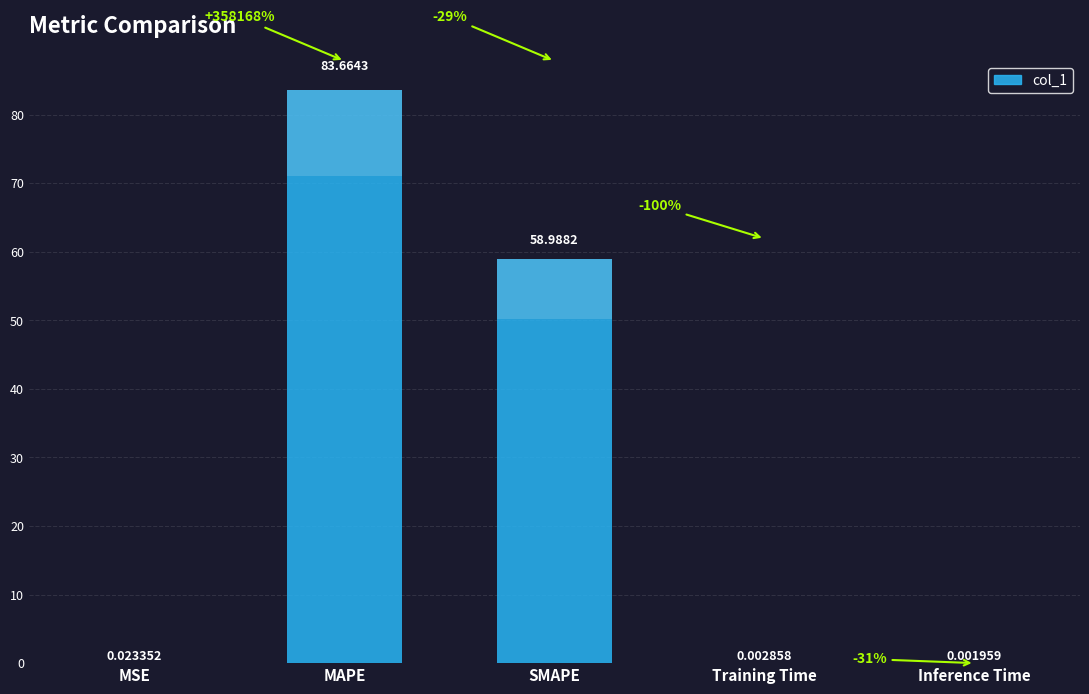

Rank the categories by value from highest to lowest.

MAPE, SMAPE, MSE, Training Time, Inference Time